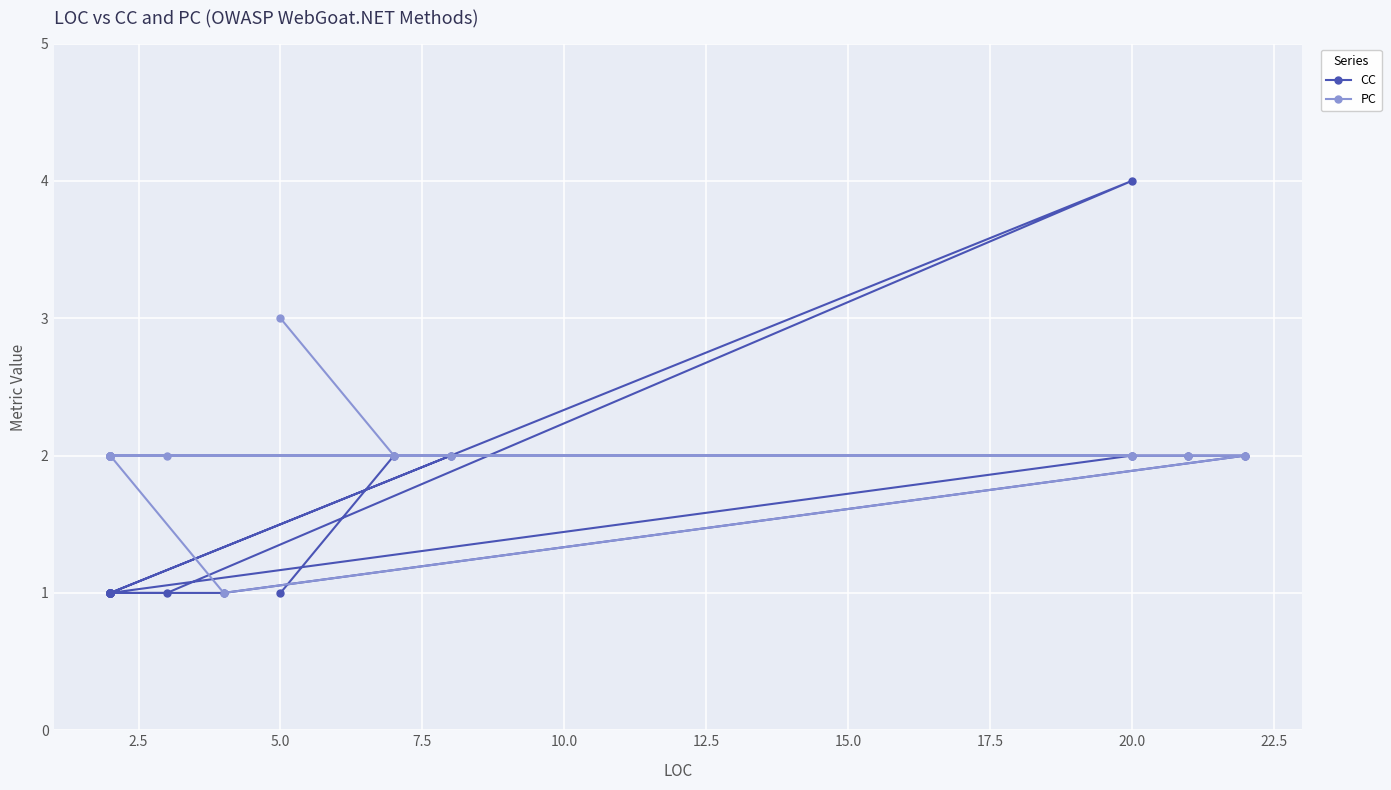

After their last crossing, which series has the higher values: CC or PC?

PC